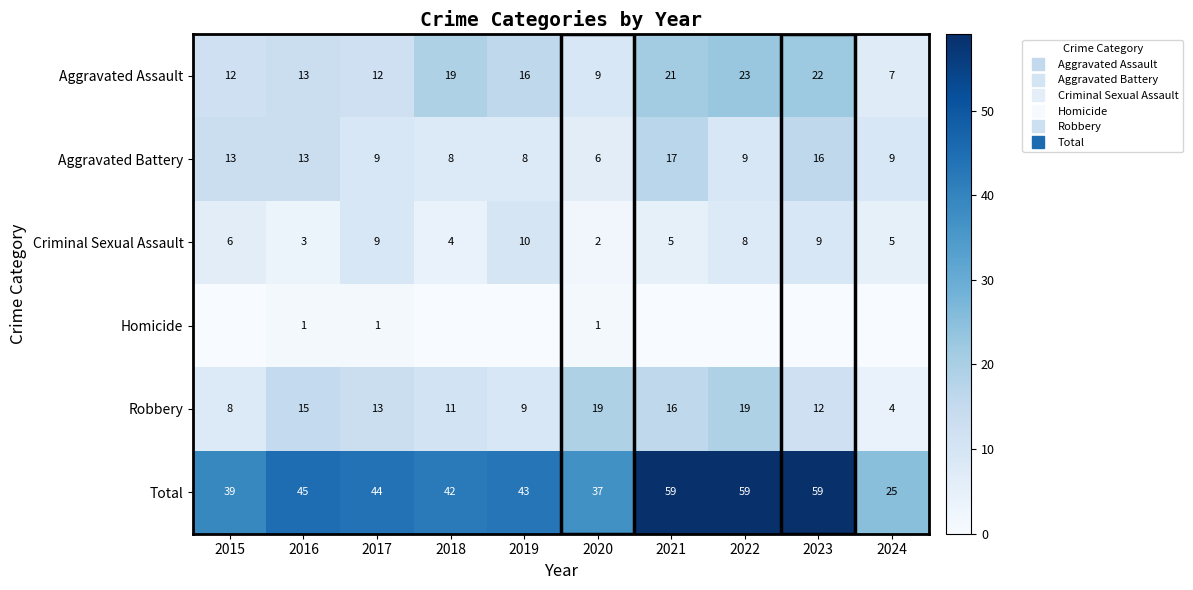

At how many categories does at least one series exceed 15?

10